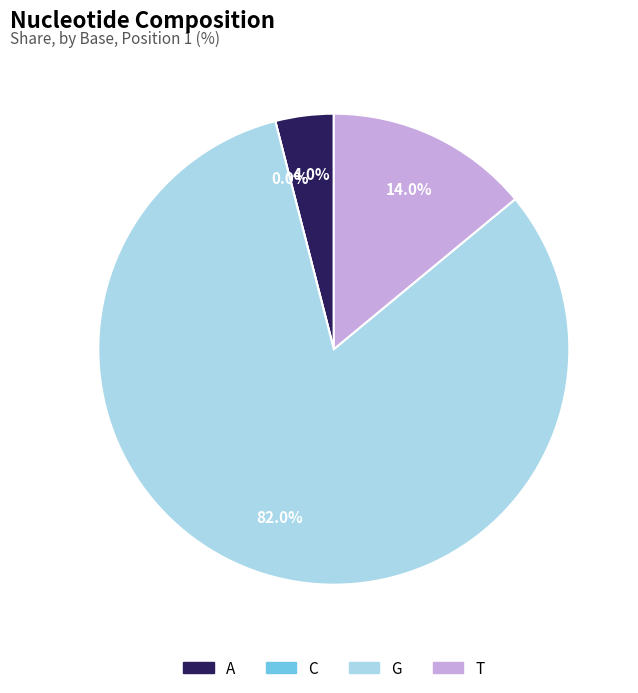

To the nearest percent, what portion does G represent?

82%